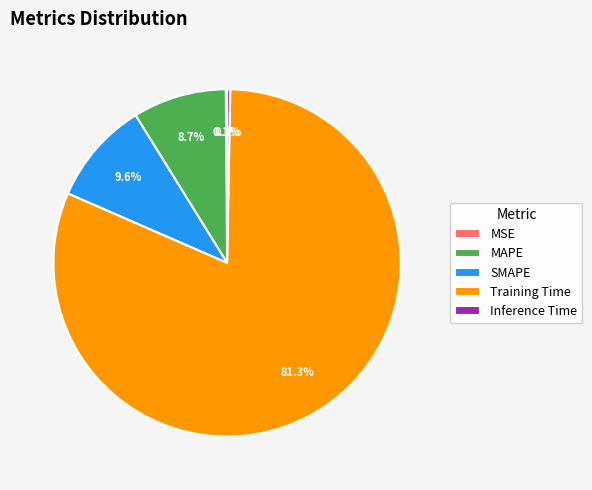

Which has a higher value, MAPE or Training Time?

Training Time